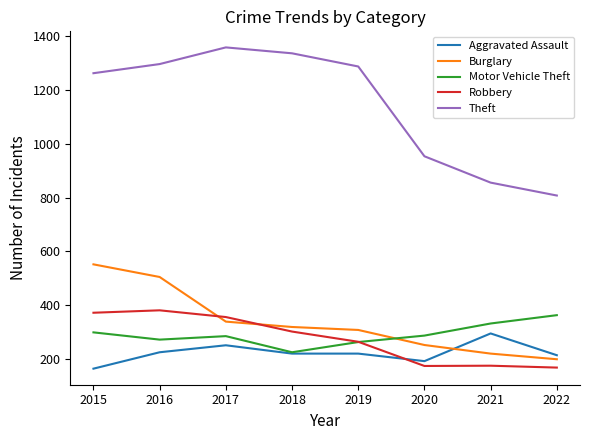

At which label is Theft closest to 1083?

2020